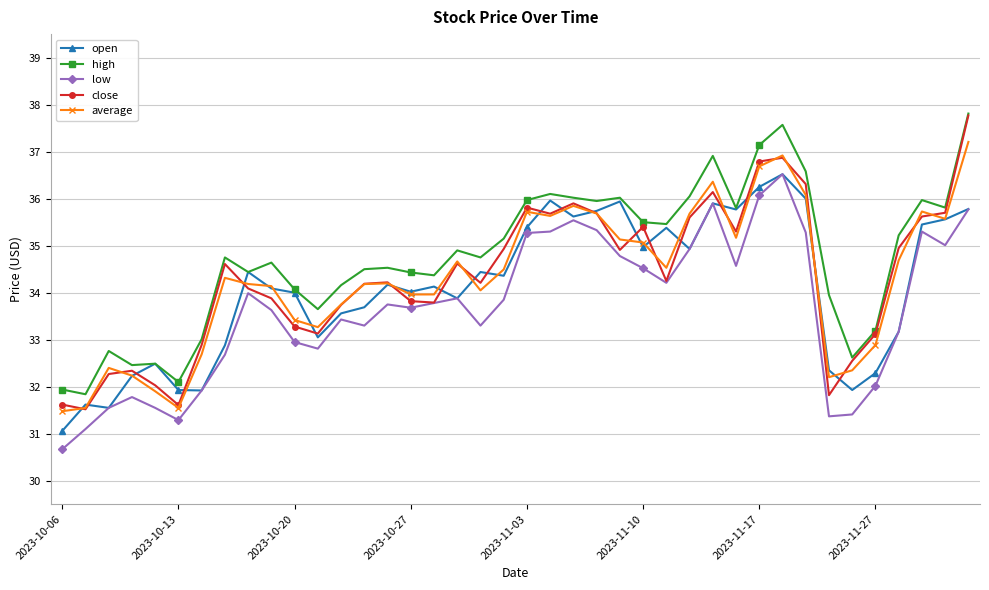

True or false: low and high intersect in this chart.

False